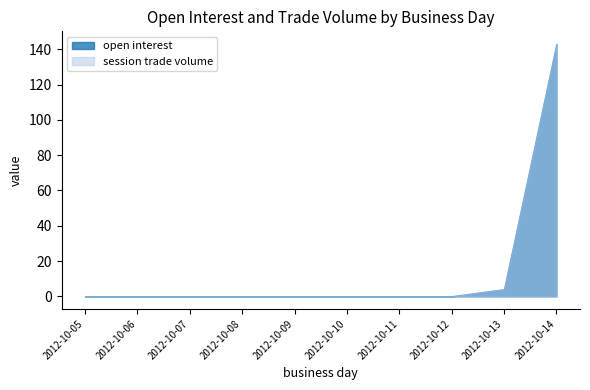

Reading left to right, list all the values displayed in this chart.

open interest: 2012-10-05=0	2012-10-06=0	2012-10-07=0	2012-10-08=0	2012-10-09=0	2012-10-10=0	2012-10-11=0	2012-10-12=0	2012-10-13=4	2012-10-14=143
session trade volume: 2012-10-05=0	2012-10-06=0	2012-10-07=0	2012-10-08=0	2012-10-09=0	2012-10-10=0	2012-10-11=0	2012-10-12=0	2012-10-13=4	2012-10-14=143